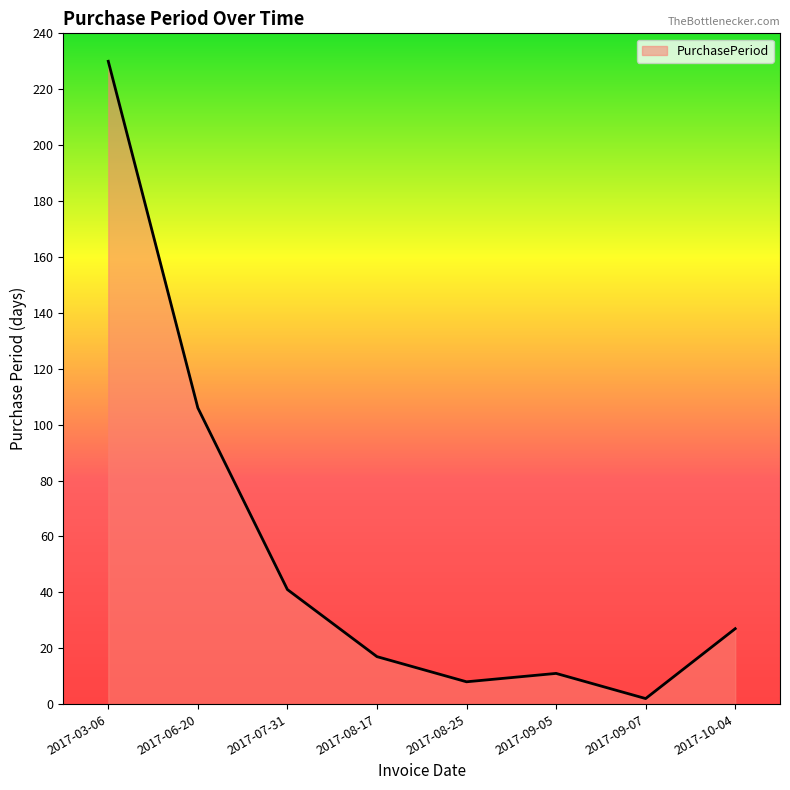

Between 2017-09-07 and 2017-09-05, which is larger?

2017-09-05